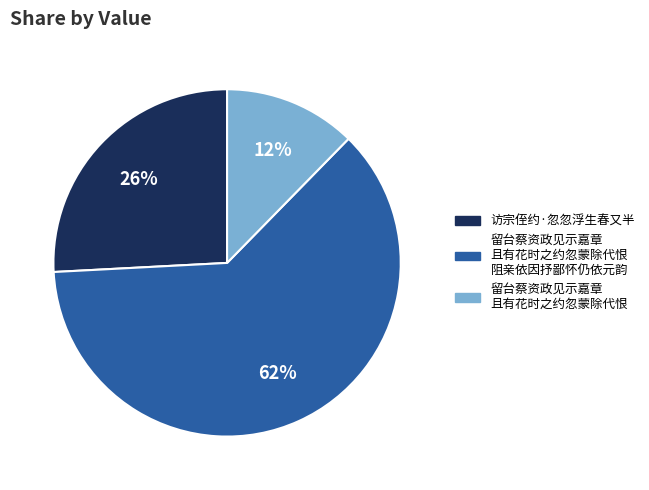

To the nearest percent, what is the average slice percentage?

33%